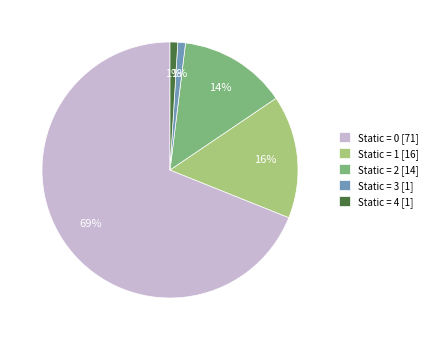

True or false: Static = 0 accounts for 69% of the total.

True